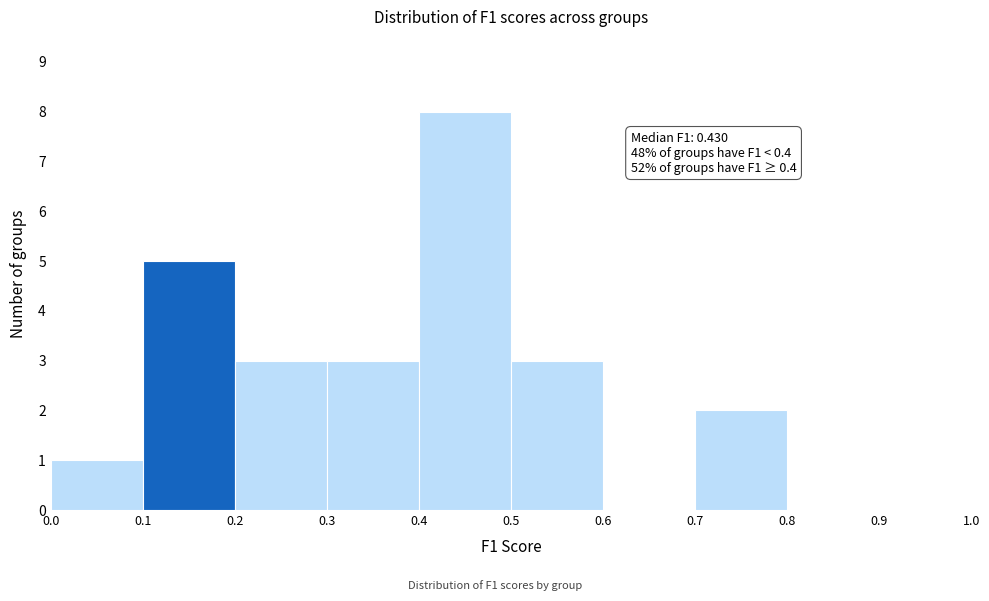

Over which range of the x-axis is the bar tallest?

0.4 to 0.5